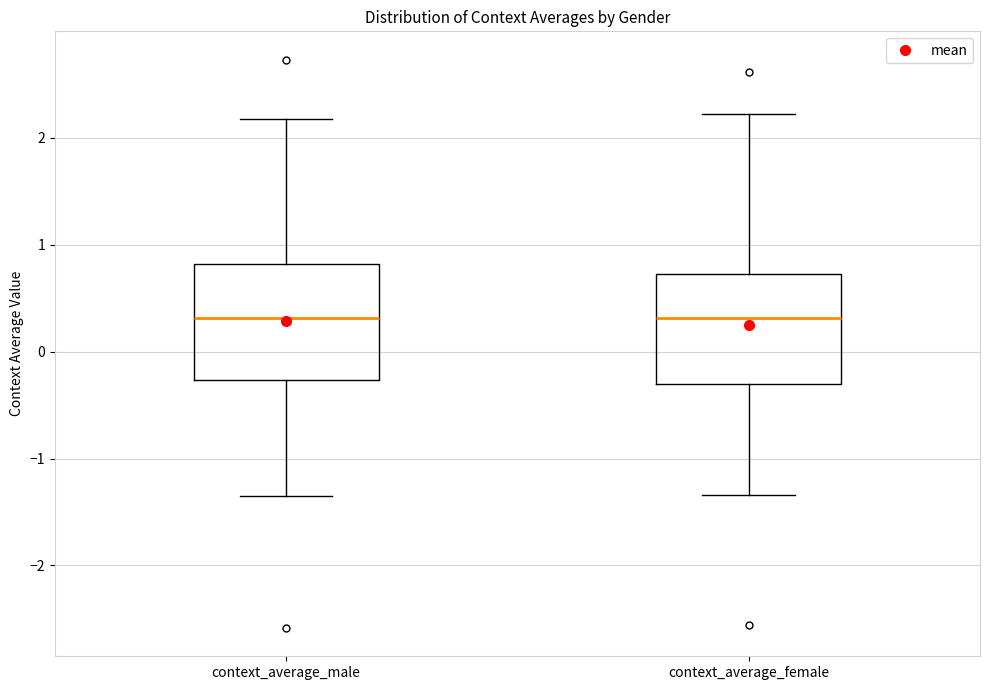

Reading left to right, transcribe this box plot: for each box, give where its median line is, the range the box spans, and where its two whiskers end, as read against the y-axis. The values are not printed on the chart, so give them approximately, as read against the axis.

context_average_male: median 0.3, box -0.3 to 0.8, whiskers -1.3 to 2.2
context_average_female: median 0.3, box -0.3 to 0.7, whiskers -1.3 to 2.2